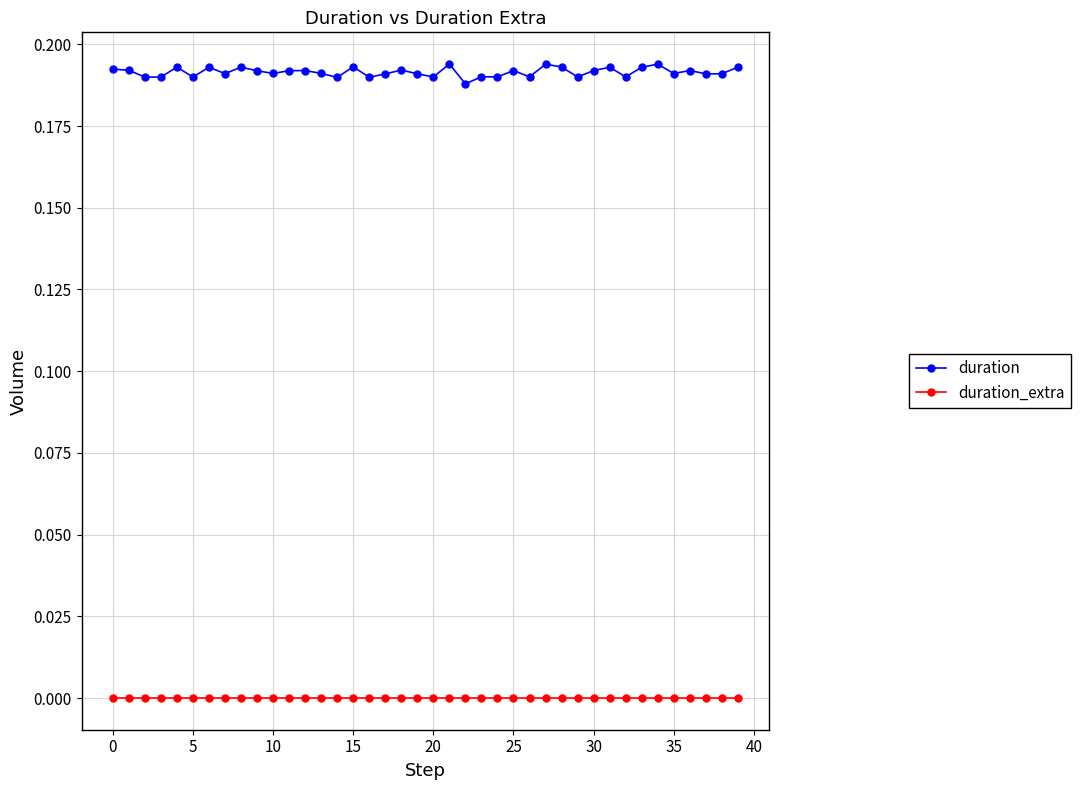

Which series has the largest total across all categories?

duration